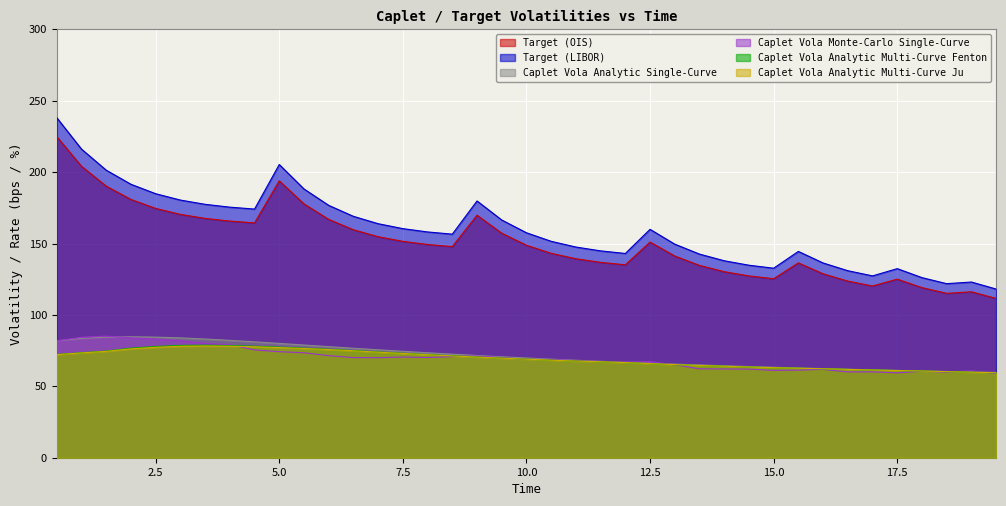

In Target (OIS), how many points are lower than both neighbors (excluding endpoints)?

6